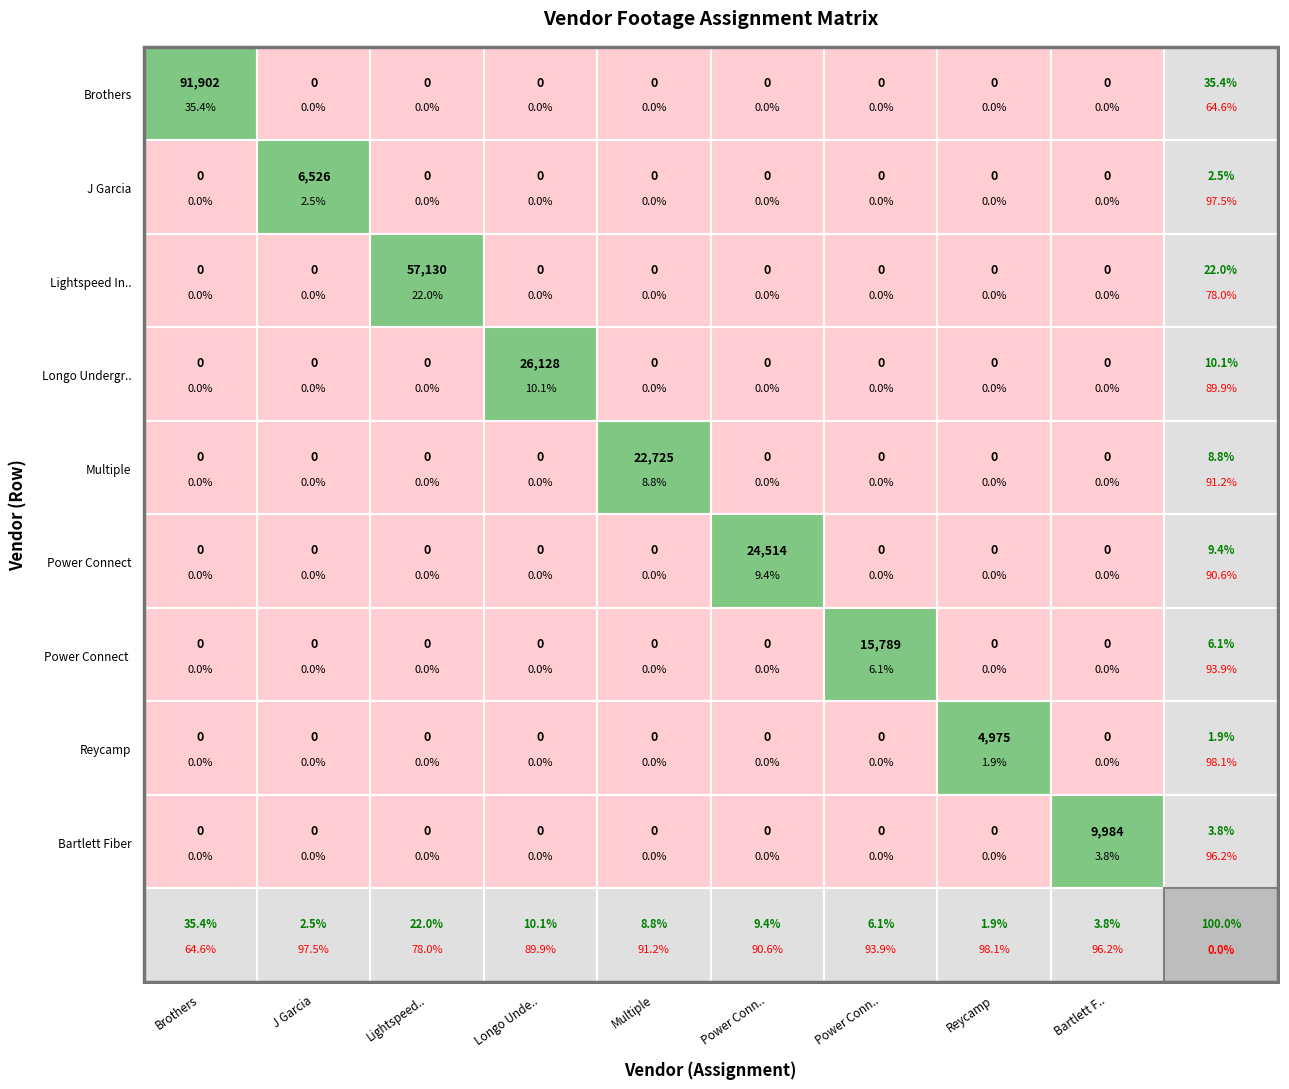

Is it true that Longo Underground equals 45141 at Longo Underground?

False